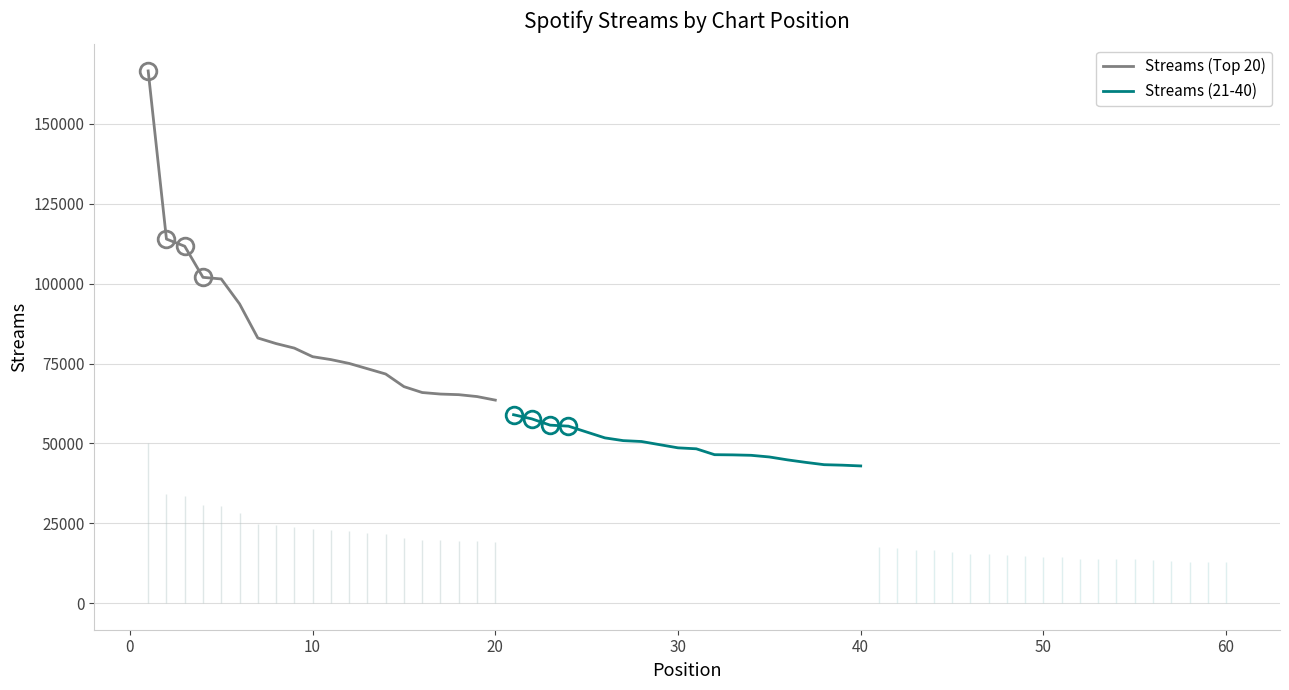

What is the difference between the second highest and second lowest values in the Streams (Top 20) series?

49307